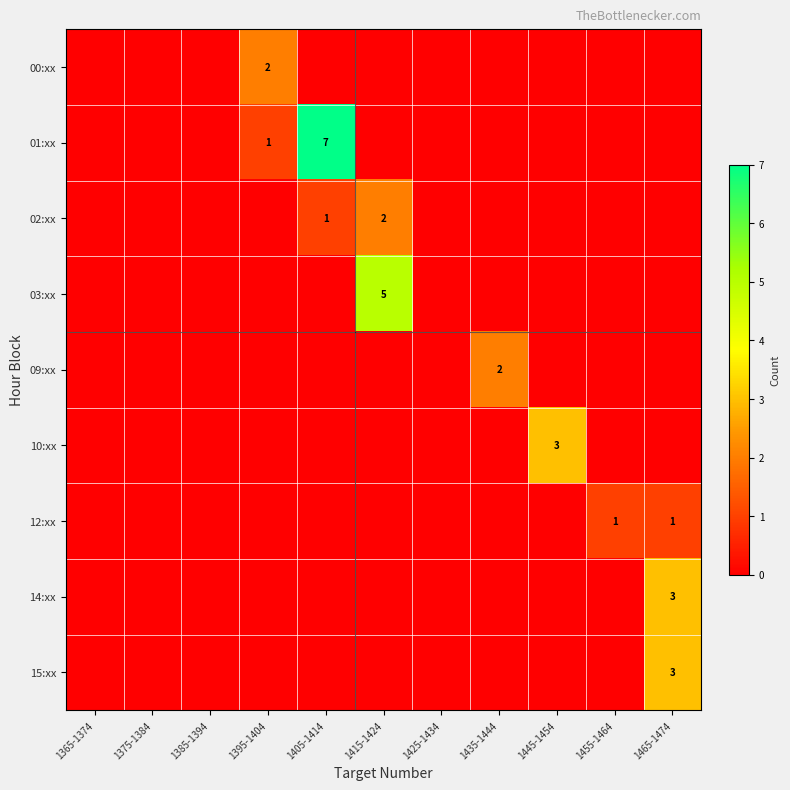

True or false: 02:xx has a value of 1 at 1405-1414.

True